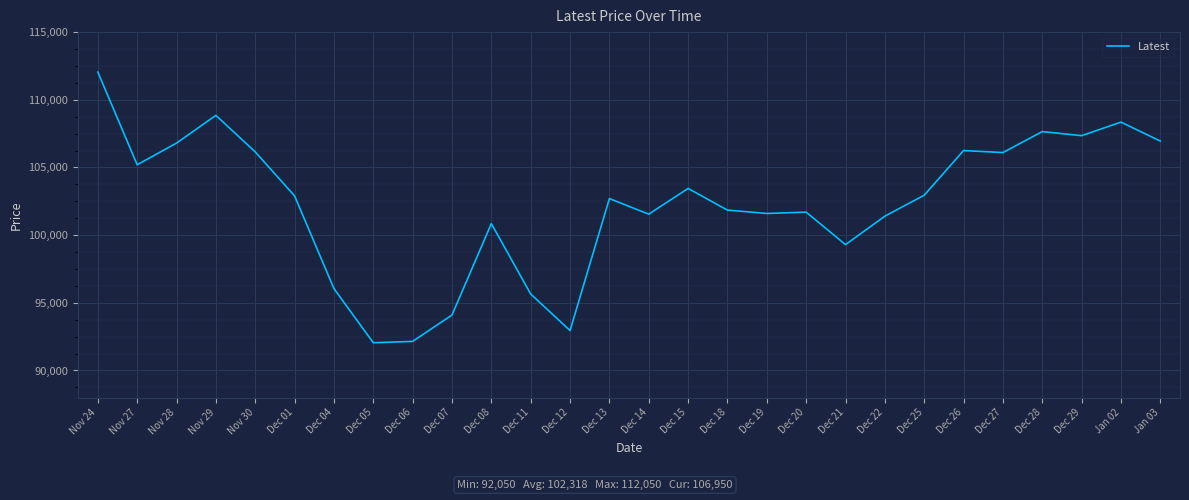

Where does the data first go above 102900?

Nov 24